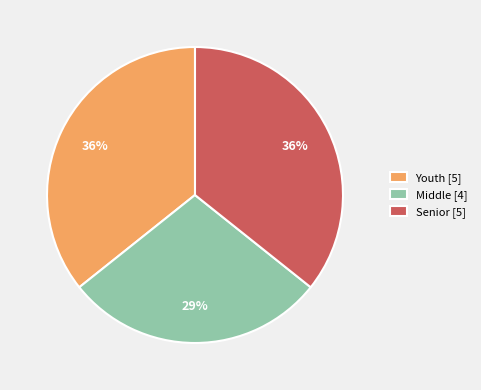

How many slices are in this pie chart?

3